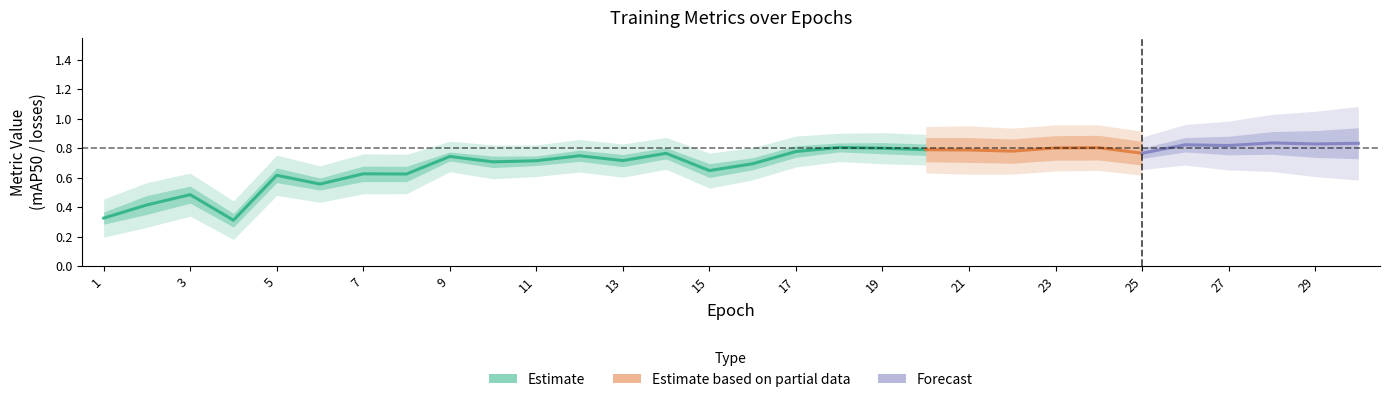

At which label is metrics/mAP50(B) closest to 0?

4